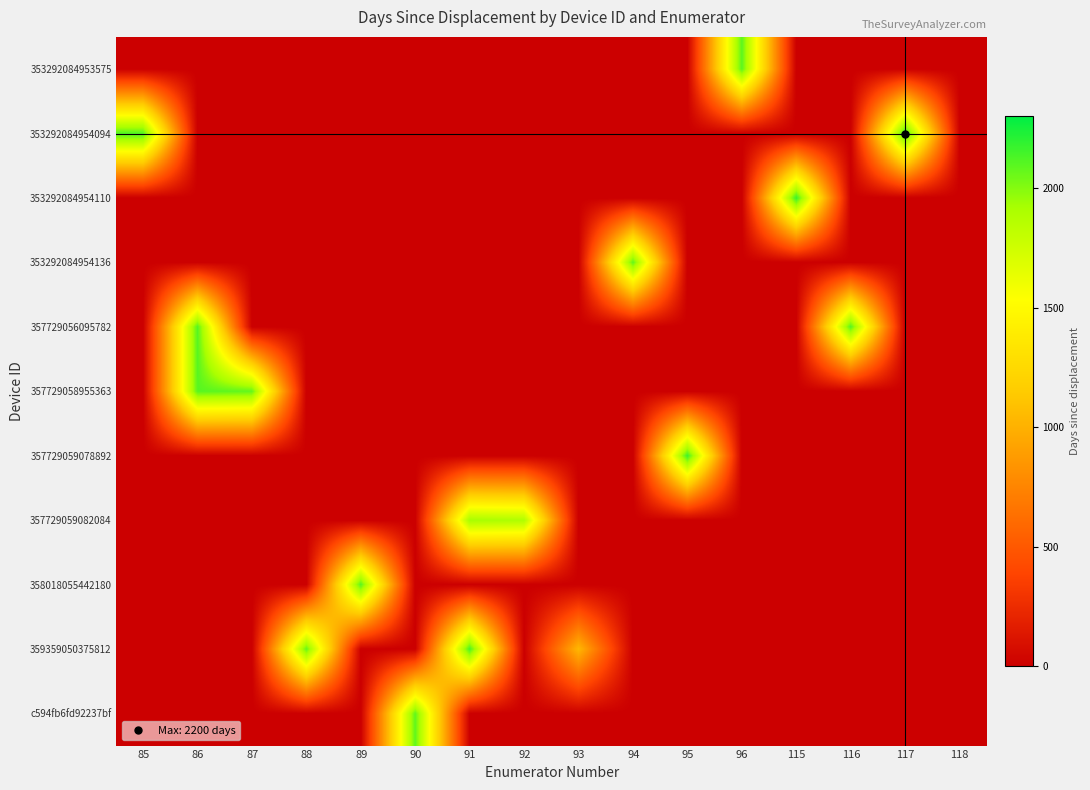

What is the greatest value displayed?

2200